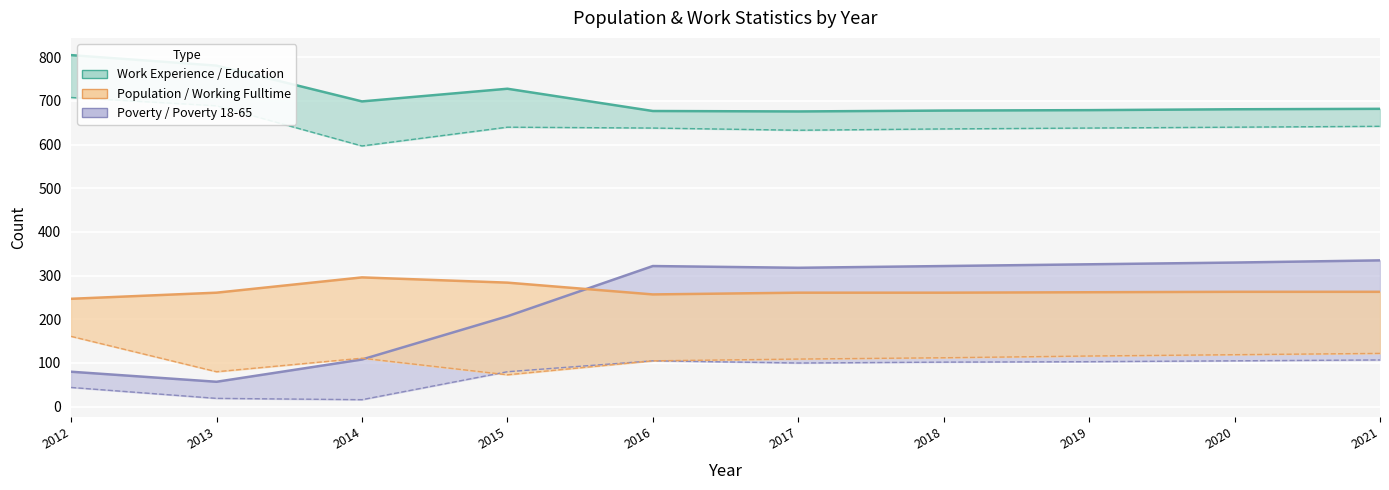

What is the average value of the Education series?

646